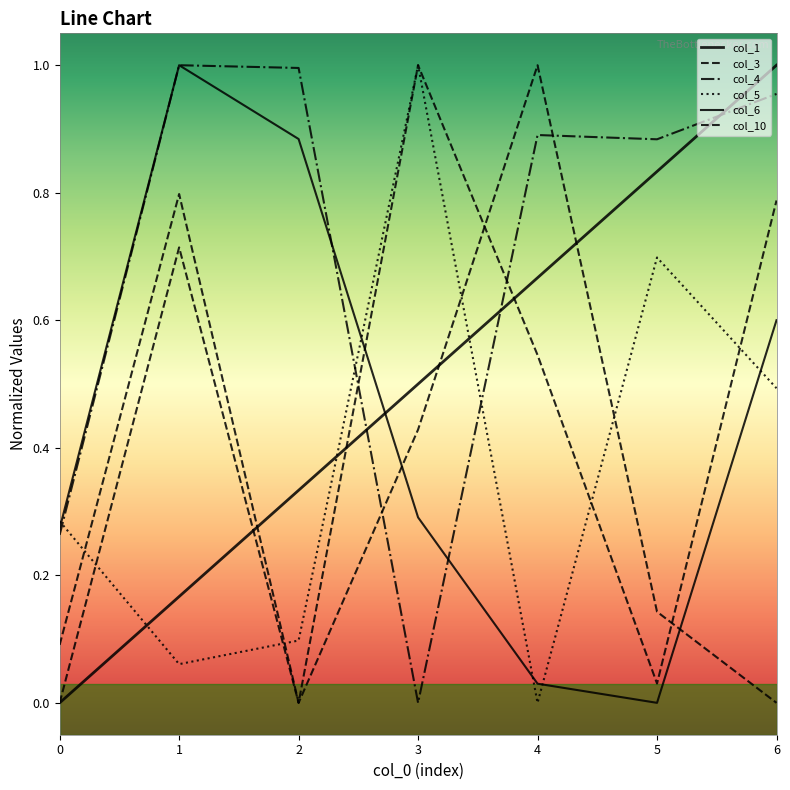

Does the chart have visible grid lines?

No